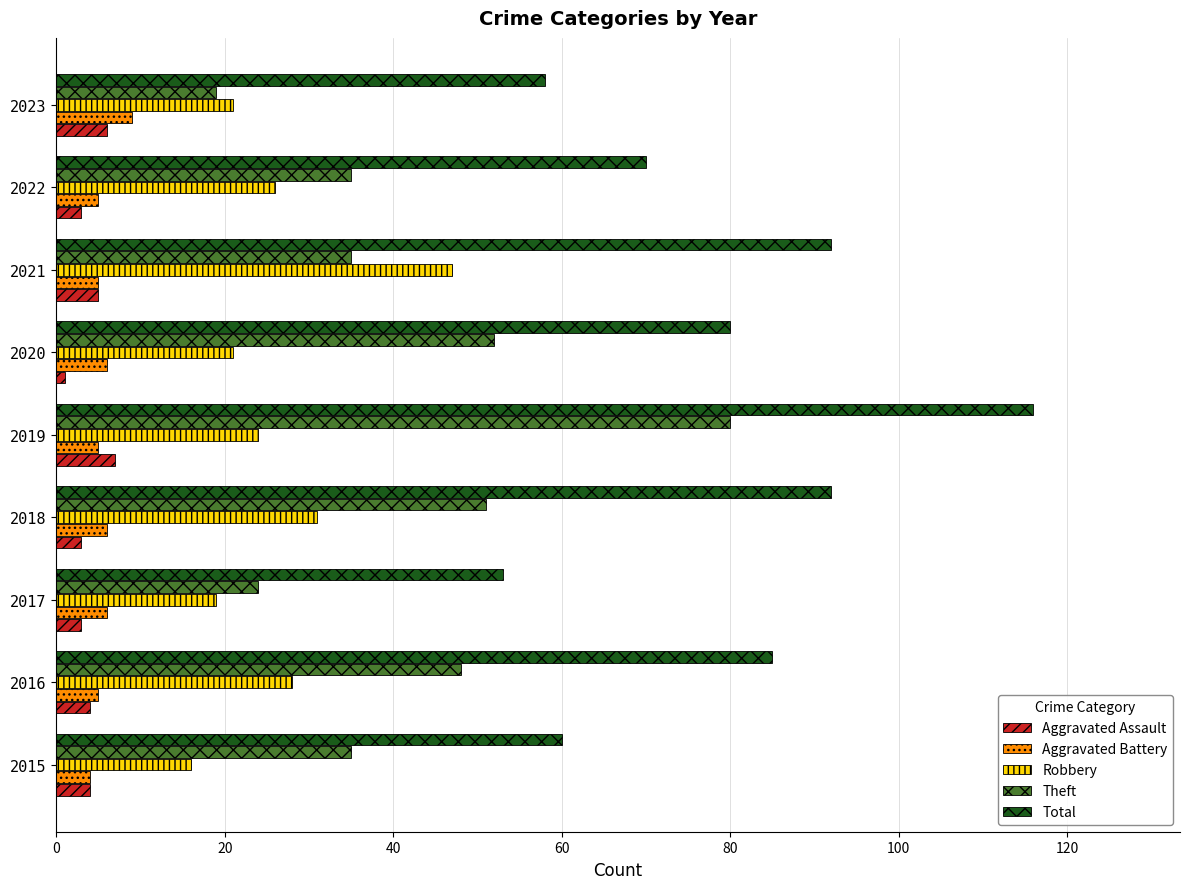

How many values in the Robbery series are below 24?

4